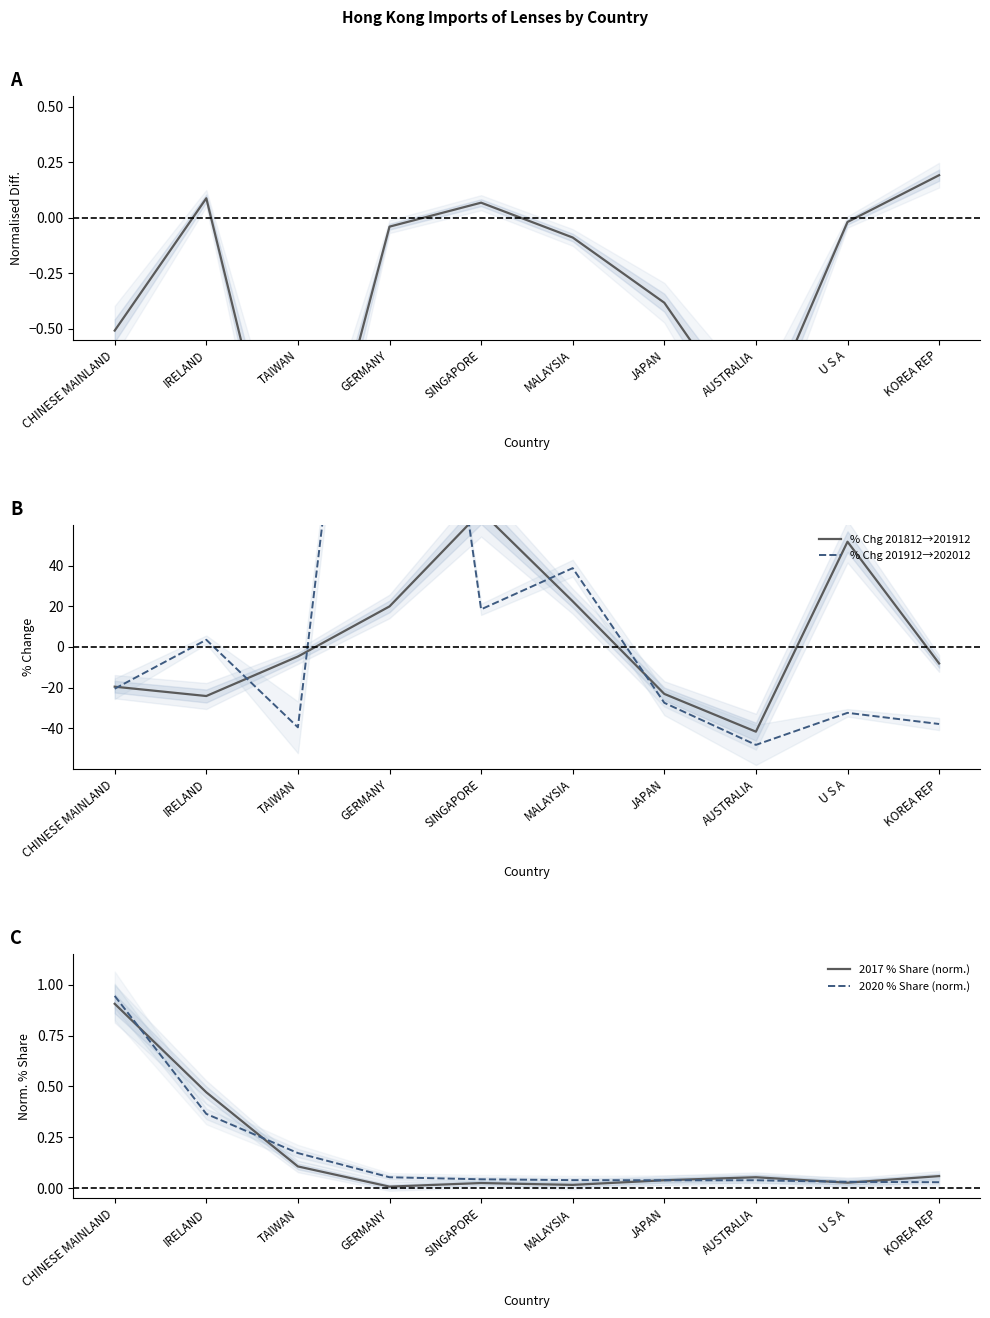

Reading right to left, extract all data points from this chart.

201712 vs 201812 (norm. diff): 0.2	-0.0	-1.0	-0.4	-0.1	0.1	-0.0	-1.6	0.1	-0.5
% Chg 201812→201912: -8.1	51.8	-41.7	-23.1	22.5	66.6	19.9	-4.7	-24.1	-19.5
% Chg 201912→202012: -37.9	-32.4	-48.2	-27.5	38.8	18.5	335.3	-39.5	3.5	-20.5
2017 % Share (norm.): 0.1	0.0	0.1	0.0	0.0	0.0	0.0	0.1	0.5	0.9
2020 % Share (norm.): 0.0	0.0	0.0	0.0	0.0	0.0	0.1	0.2	0.4	0.9